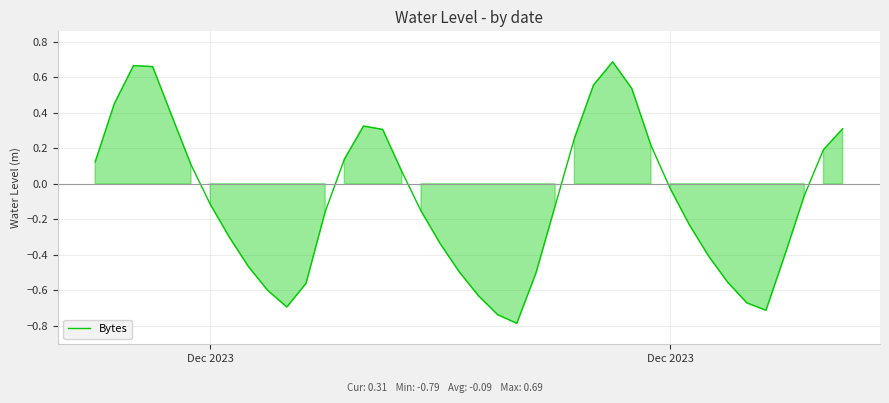

What is the smallest value displayed?

-0.8